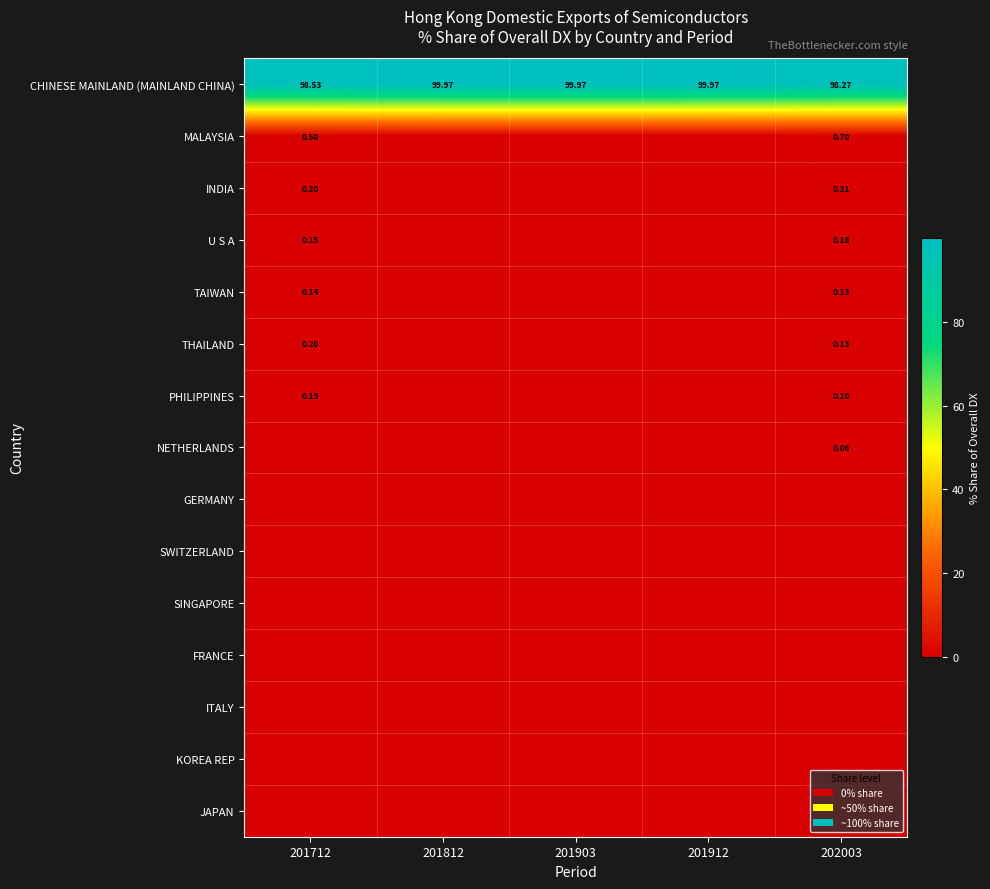

What is the total value across all series at 201912?

100.0